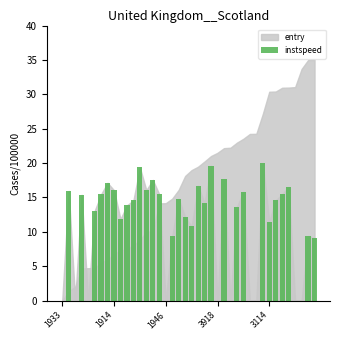

Count the number of data series in this chart.

1